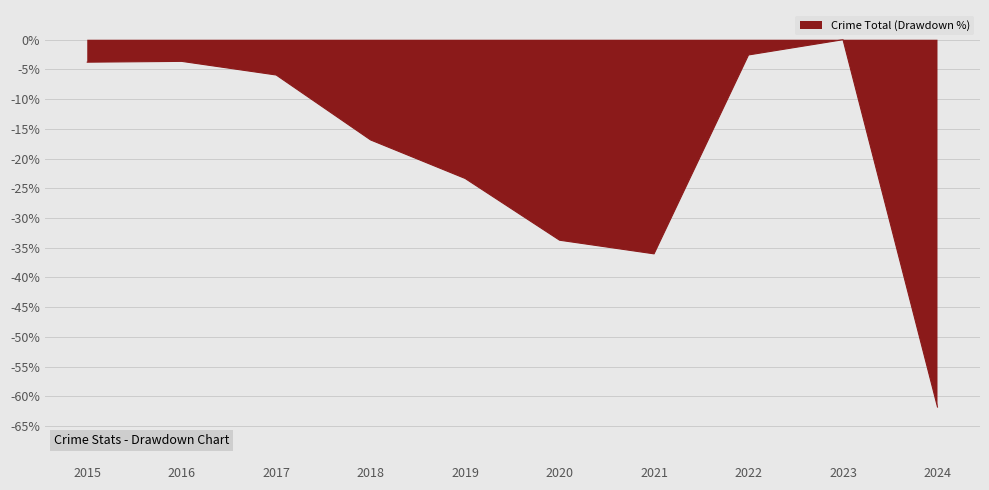

Does the chart display data point markers on the line(s)?

No